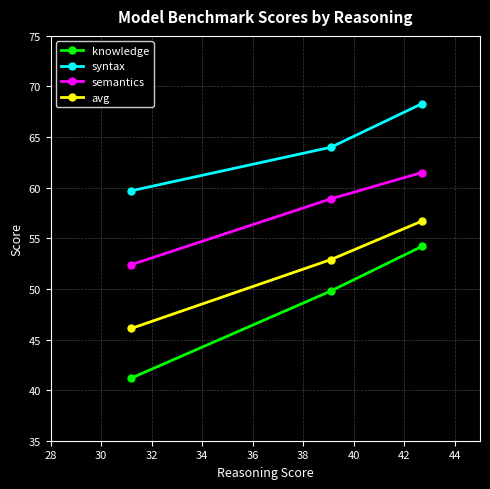

Does the chart display data point markers on the line(s)?

Yes